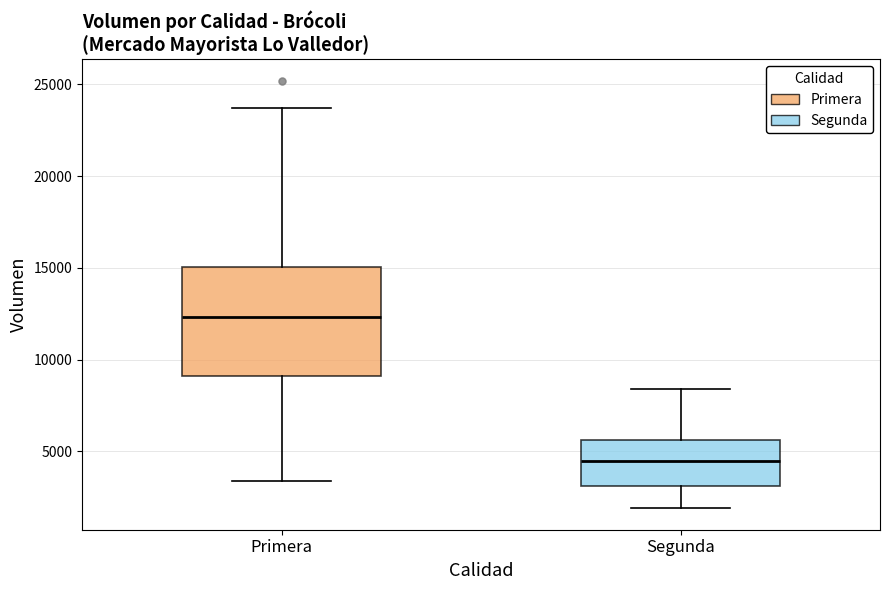

Which box is the tallest, from its lower edge to its upper edge?

Primera